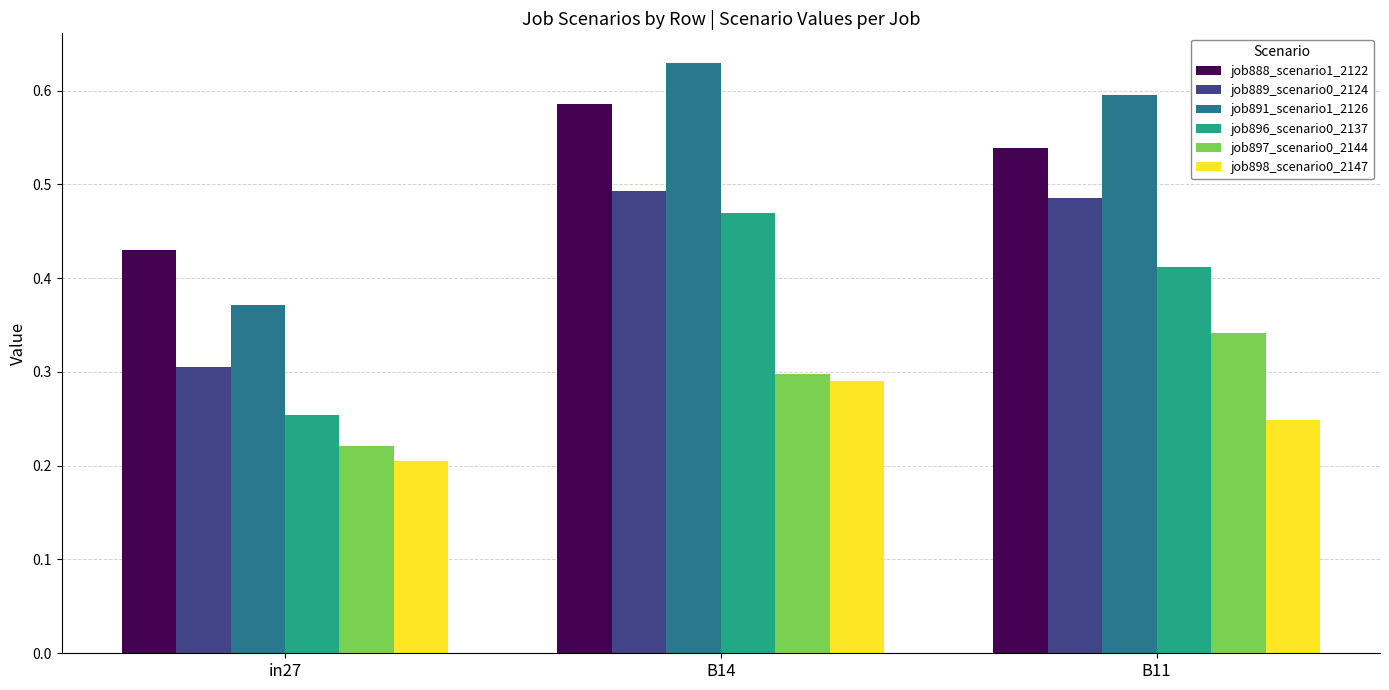

What is the sum of all job889_scenario0_2124 values?

1.3